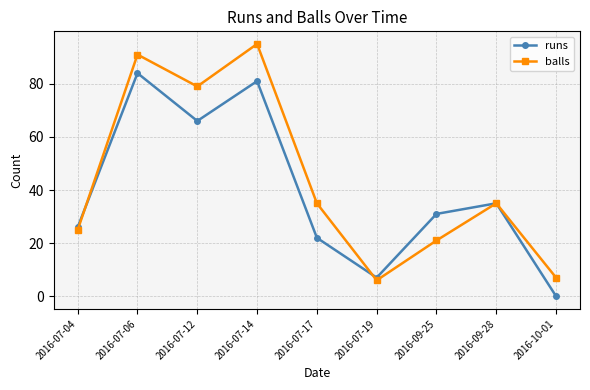

What is the total value across all series at 2016-07-12?

145